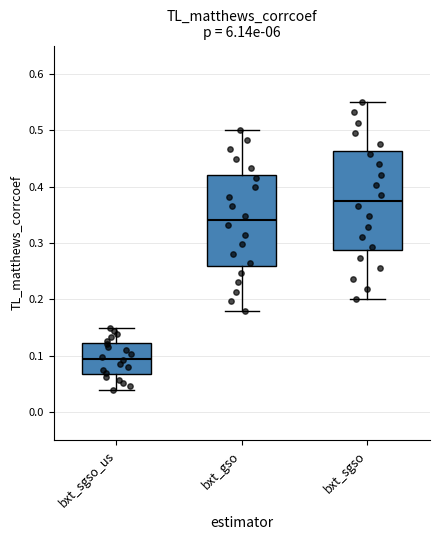

Which box has the lowest median line?

bxt_sgso_us